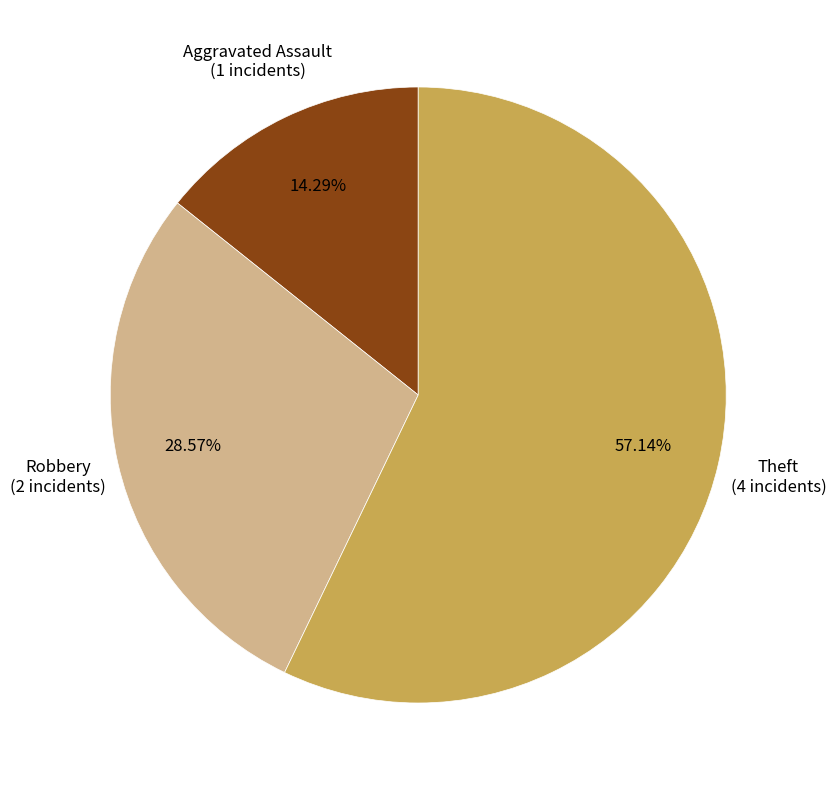

Is there any slice that represents more than half of the pie?

Yes